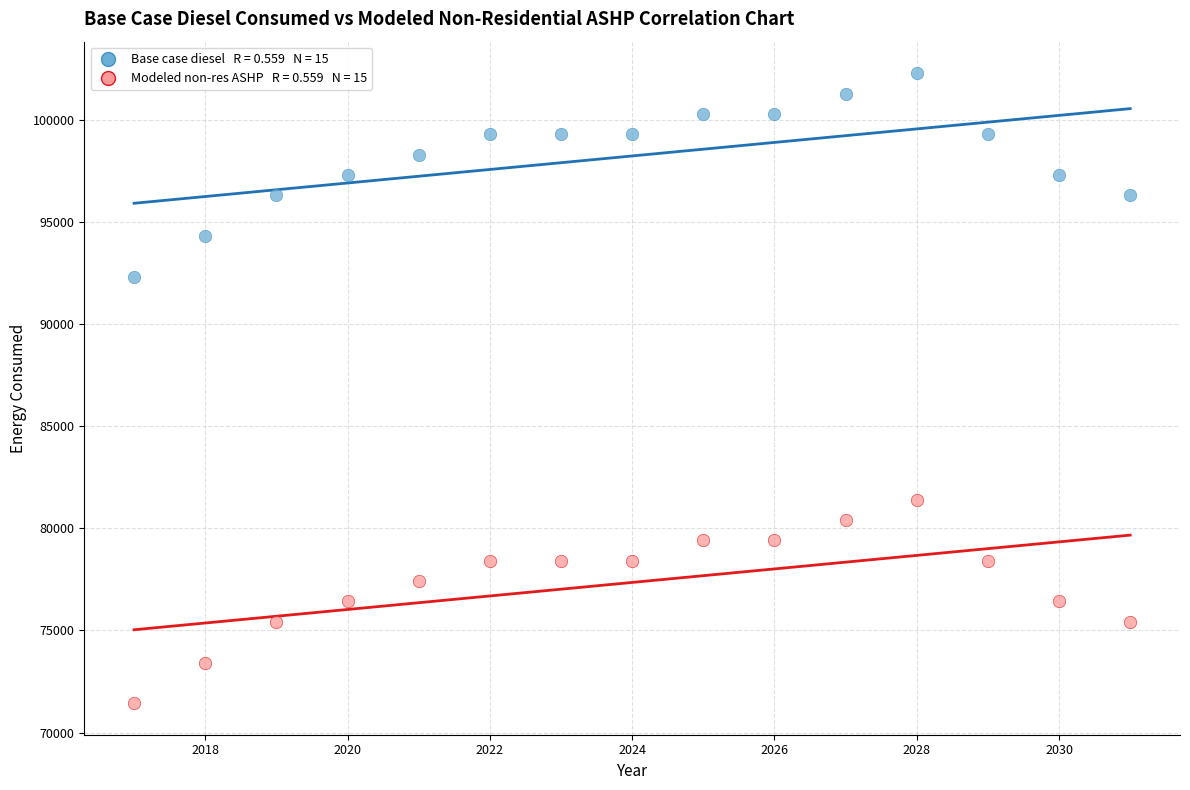

Across all data points, what is the range of X values (max minus min)?

14.0